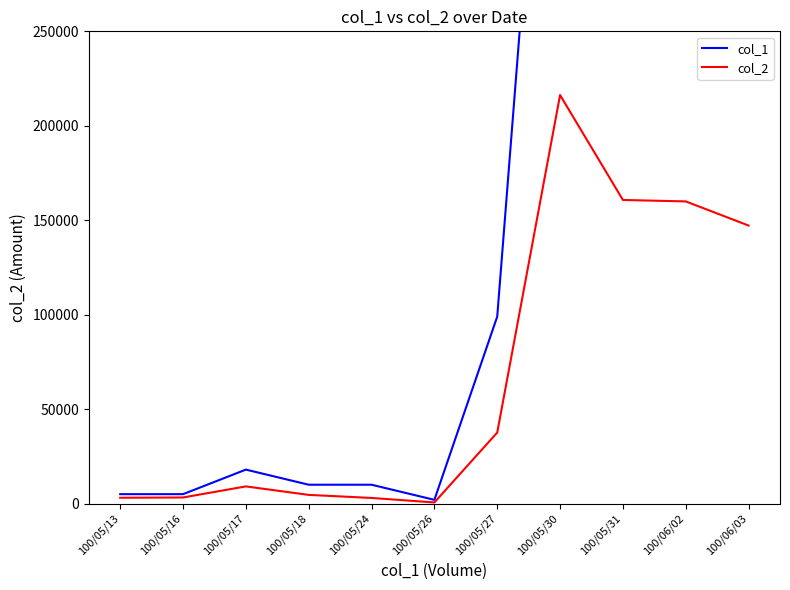

True or false: col_1 and col_2 cross at least once.

False